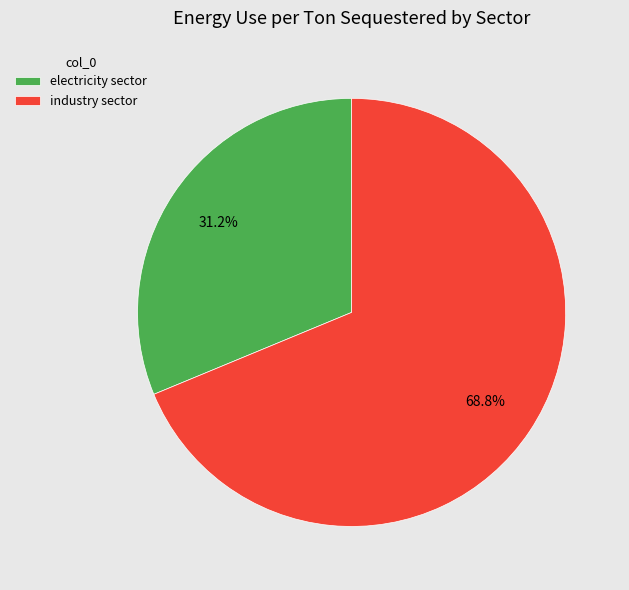

Which category accounts for the majority?

industry sector